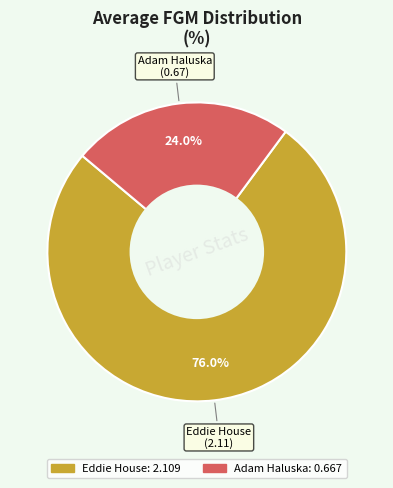

Count the number of slices in the pie.

2